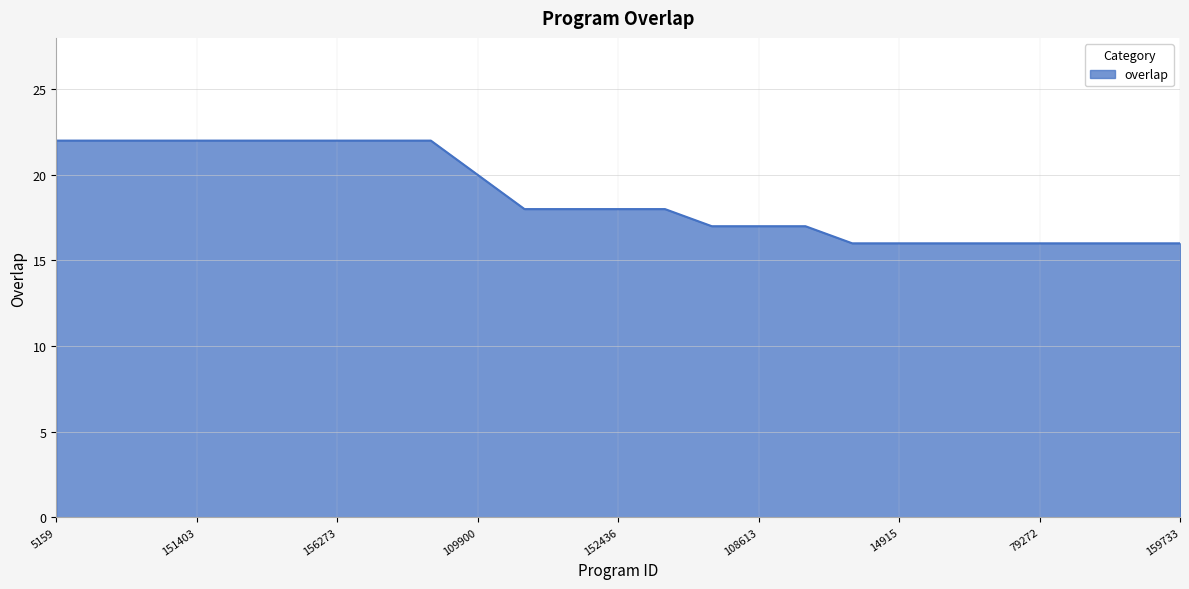

What is the greatest value displayed?

22